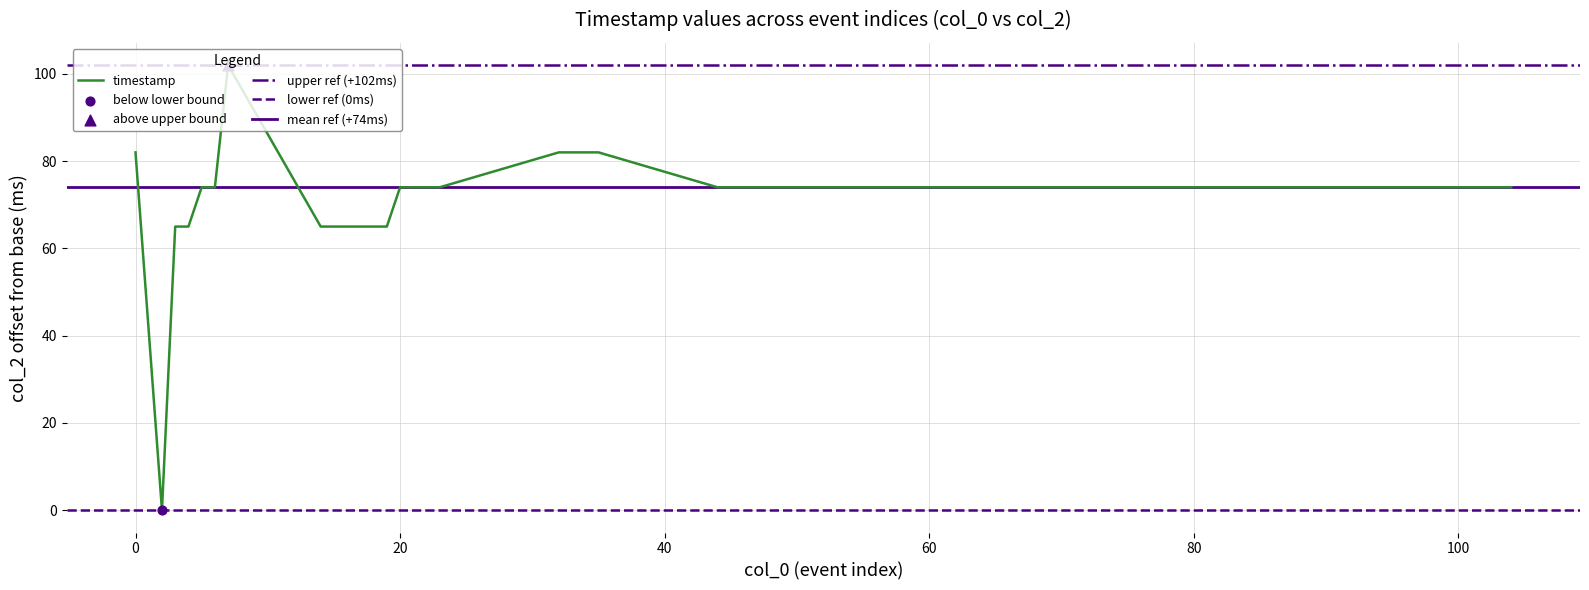

Between 59 and 15, which is larger?

59